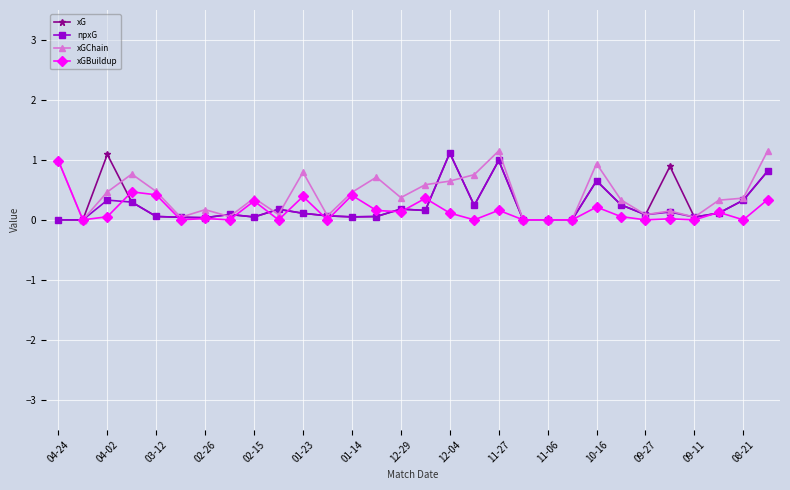

Count the number of data series in this chart.

4